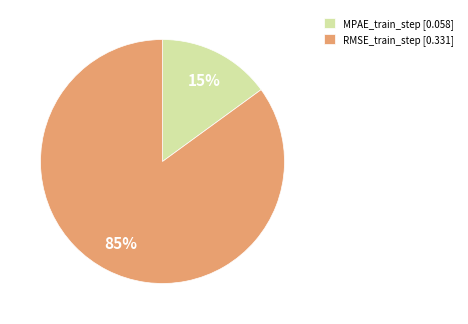

Which category has the smallest portion of the pie?

MPAE_train_step